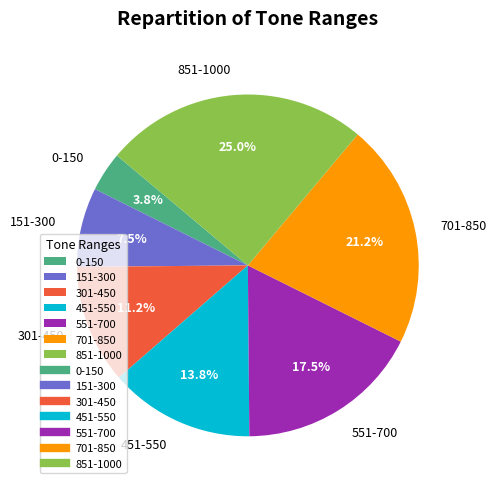

How many segments does this pie chart have?

7